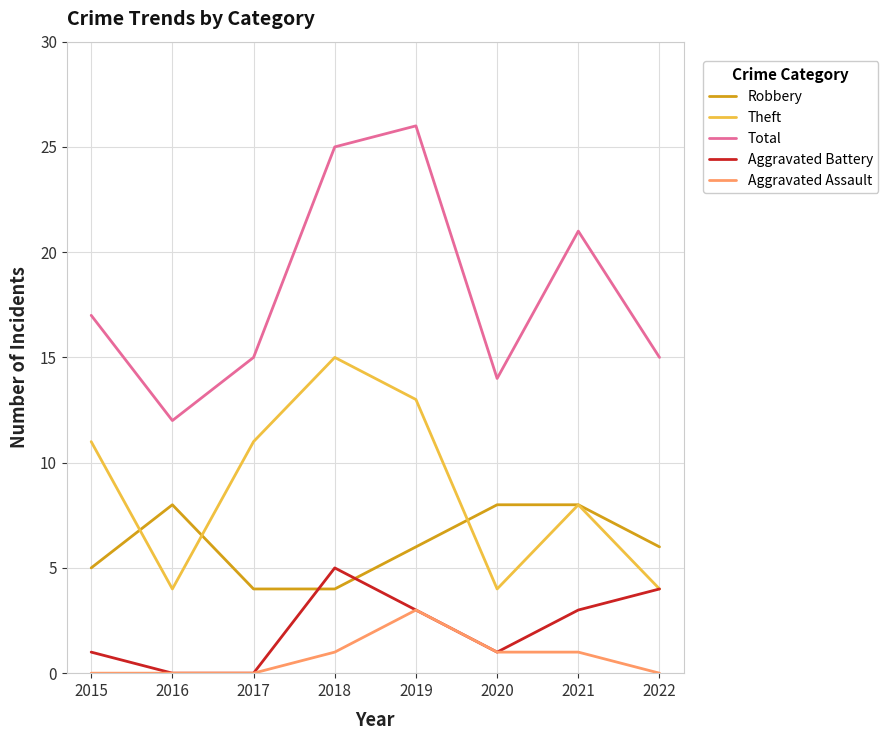

True or false: Total and Aggravated Battery intersect in this chart.

False